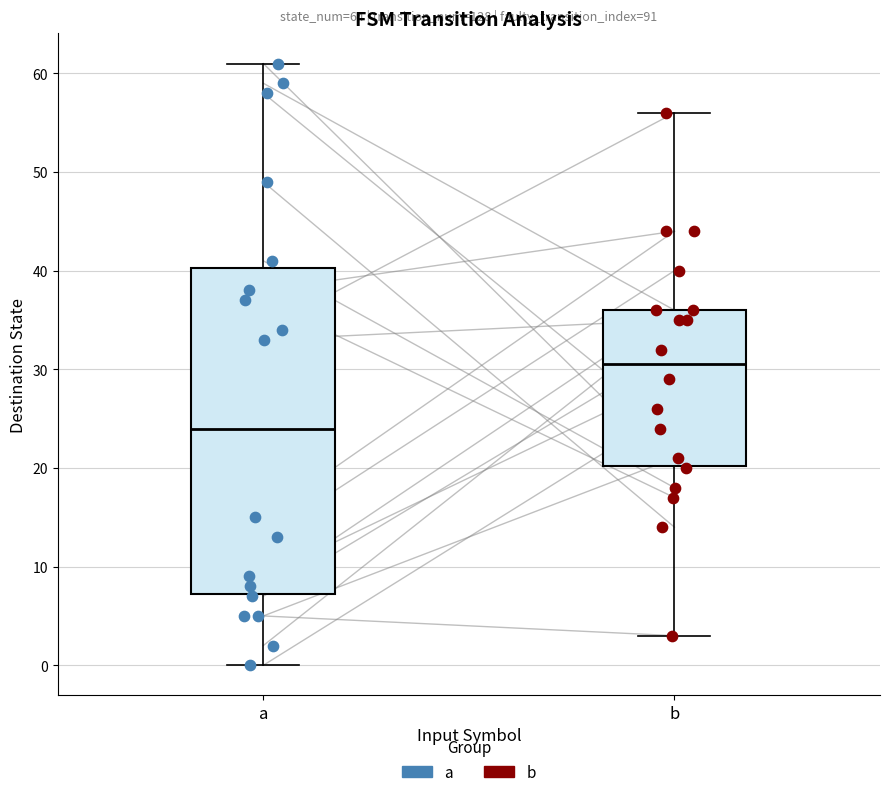

Reading left to right, transcribe this box plot: for each box, give where its median line is, the range the box spans, and where its two whiskers end, as read against the y-axis. The values are not printed on the chart, so give them approximately, as read against the axis.

a: median 24, box 7 to 40, whiskers 0 to 61
b: median 31, box 20 to 36, whiskers 3 to 56